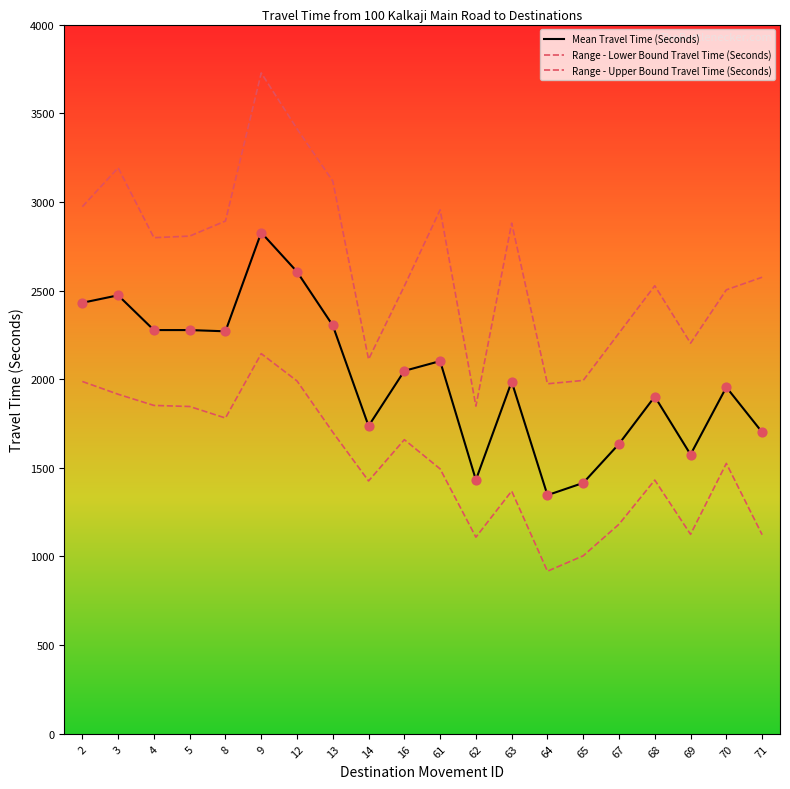

Is the value of Mean Travel Time (Seconds) at 12 greater than the value of Range - Lower Bound Travel Time (Seconds) at 4?

Yes